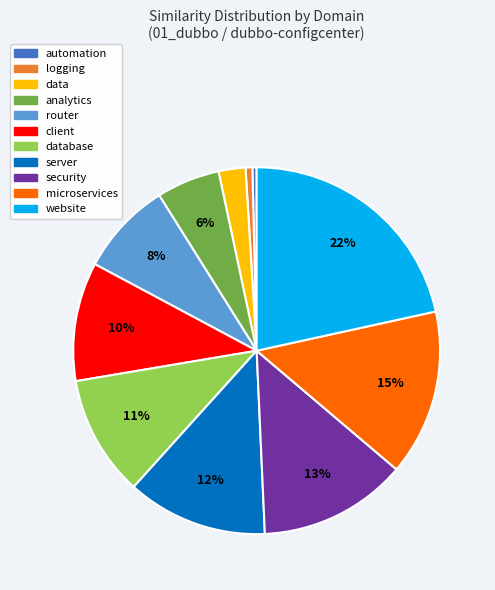

Is there a majority slice in this chart?

No